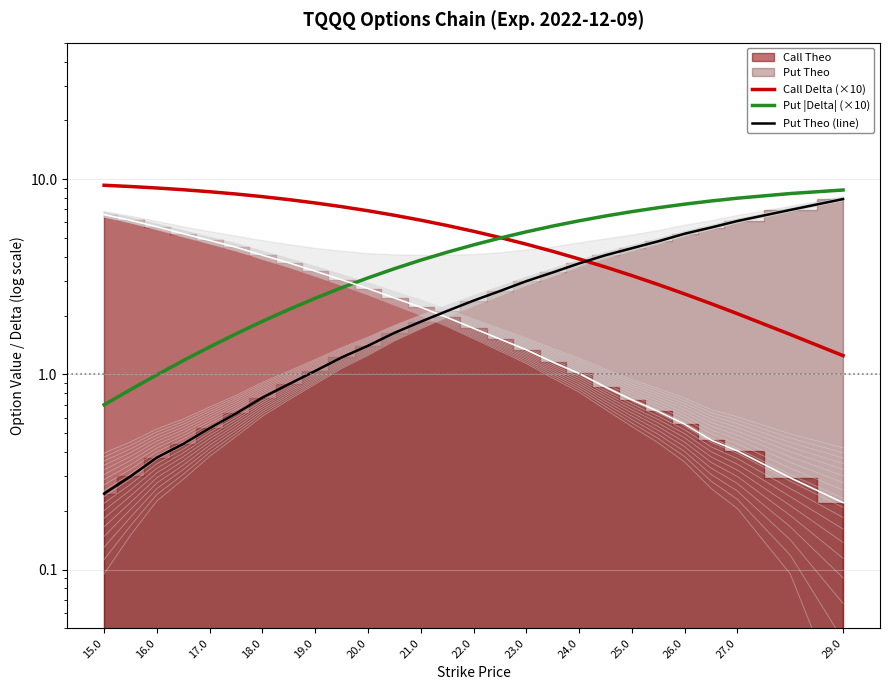

What is the maximum value shown in the chart?

9.3